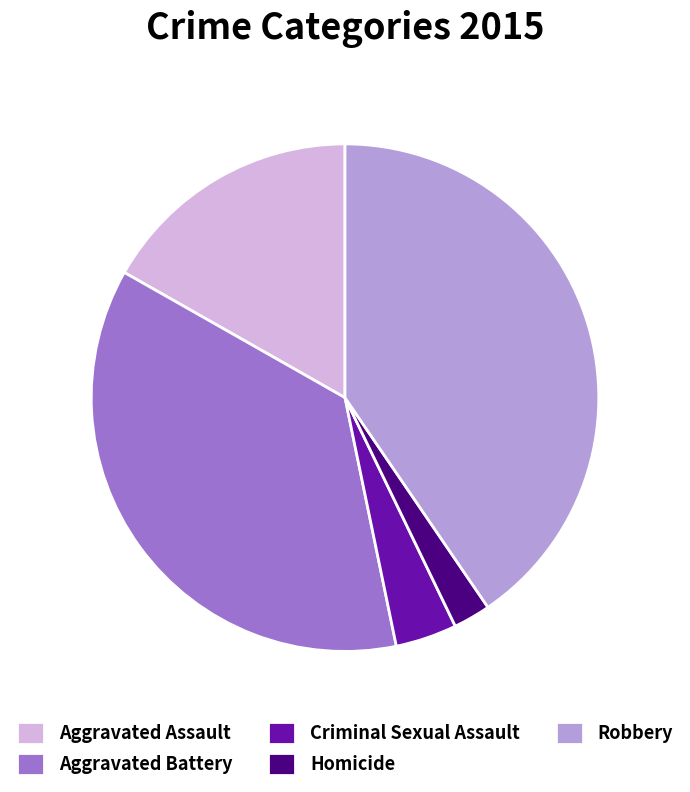

Does Aggravated Assault account for over 50% of the chart?

No